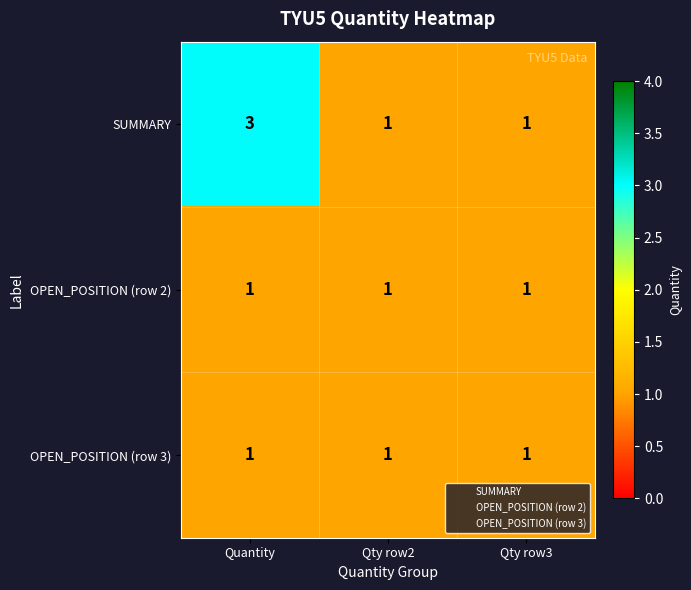

Reading left to right, extract all data points from this chart.

SUMMARY: Quantity=3	Qty row2=1	Qty row3=1
OPEN_POSITION (row 2): Quantity=1	Qty row2=1	Qty row3=1
OPEN_POSITION (row 3): Quantity=1	Qty row2=1	Qty row3=1